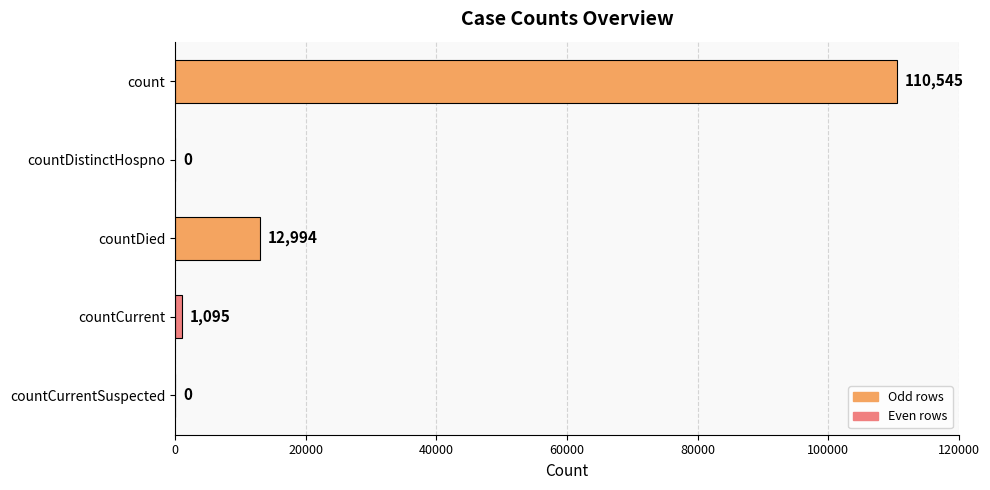

How many distinct data groups are displayed?

1